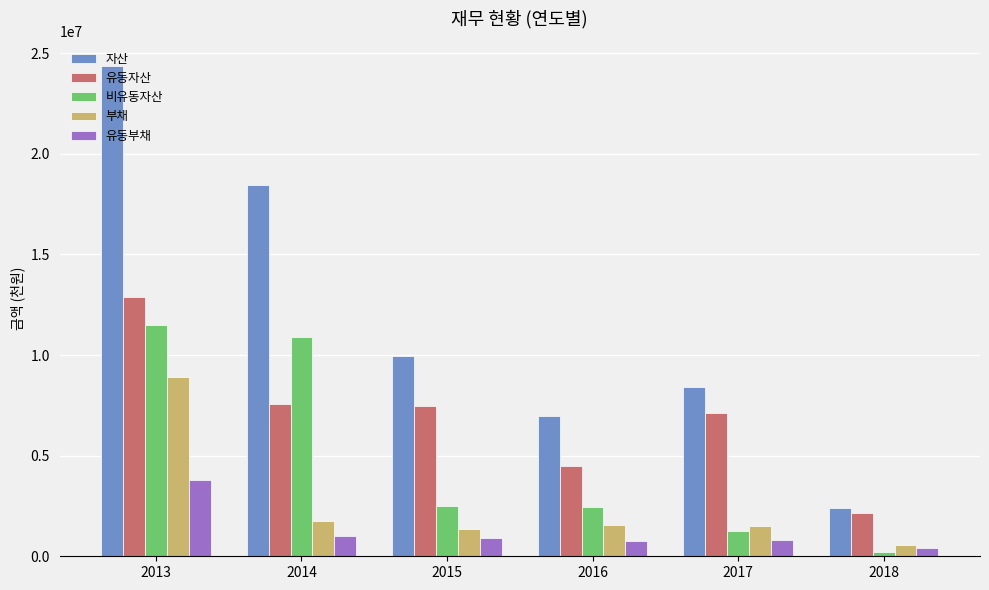

What value does the 비유동자산 series have at 2014?

10901567